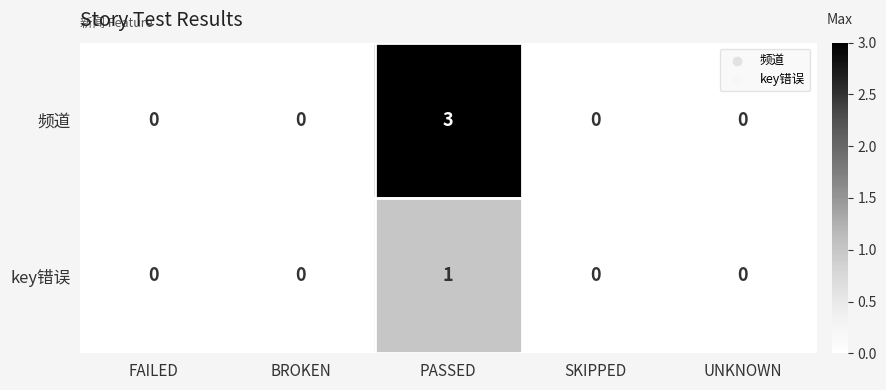

What is the sum of all 频道 values?

3